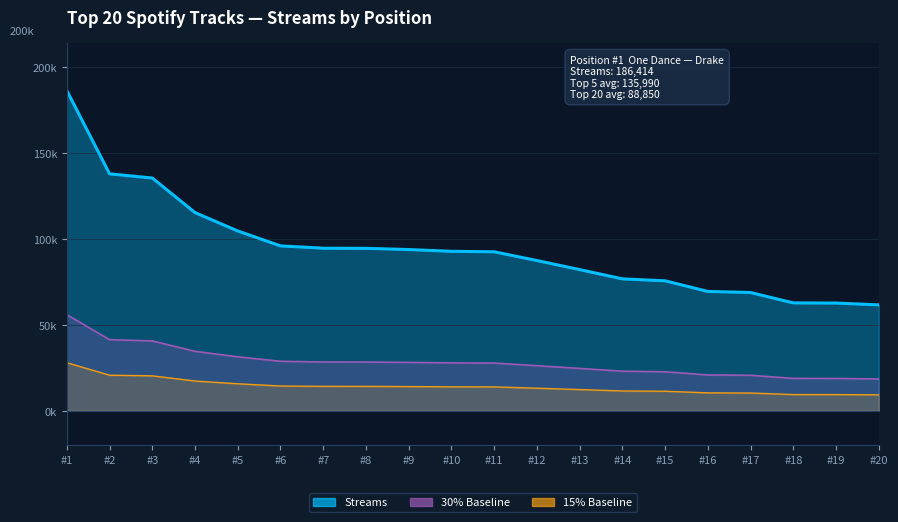

How many data points does each series have?

20